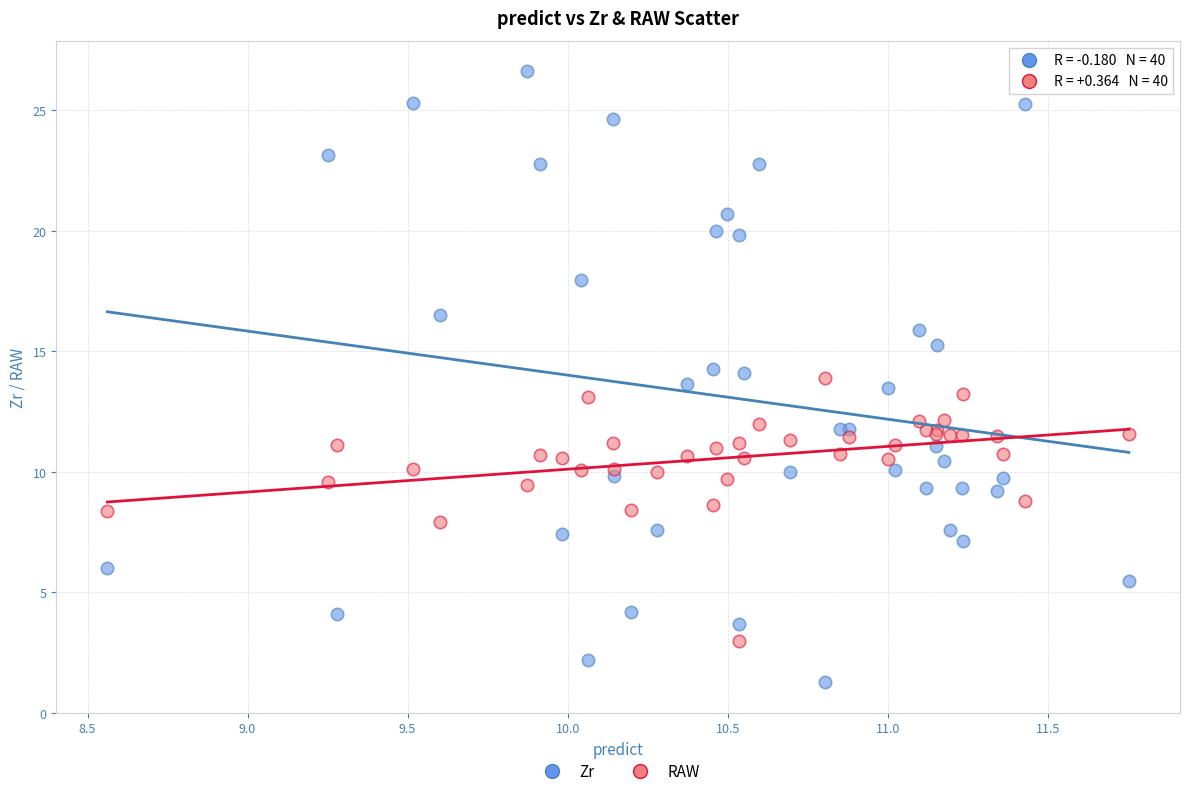

Which series reaches the minimum Y coordinate?

Zr